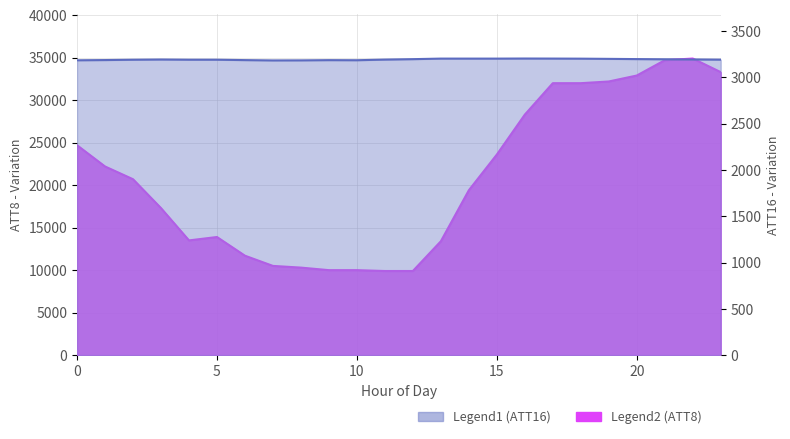

Which series has the largest range (max minus min)?

ATT8